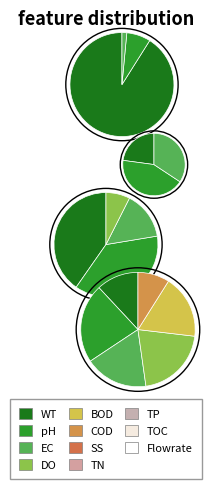

Is there any slice that represents more than half of the pie?

Yes